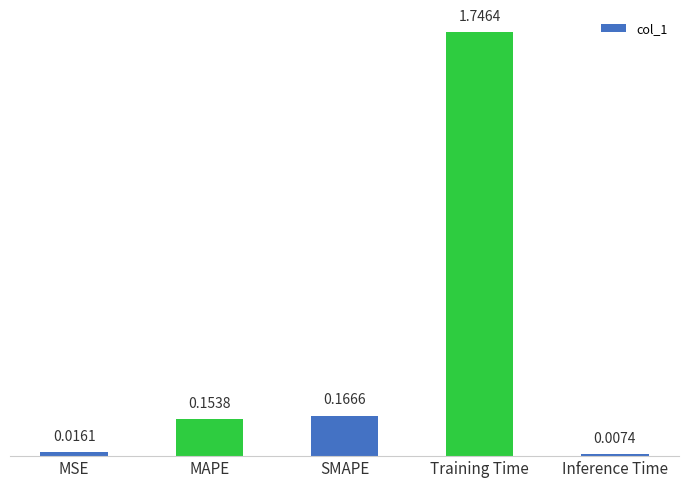

What is the label of the 1st bar from the left?

MSE